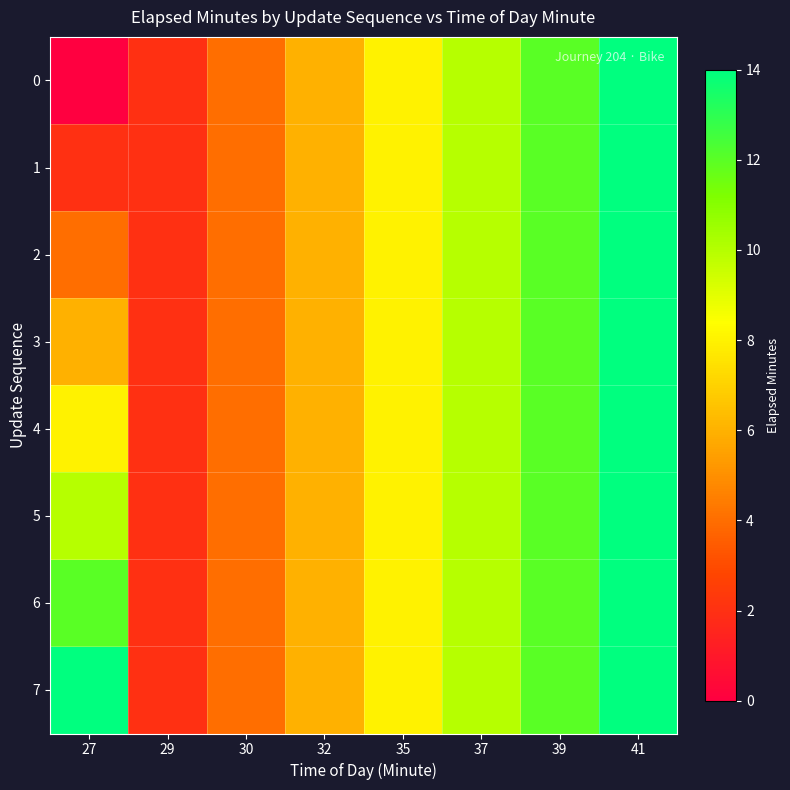

At how many categories does at least one series exceed 13?

2